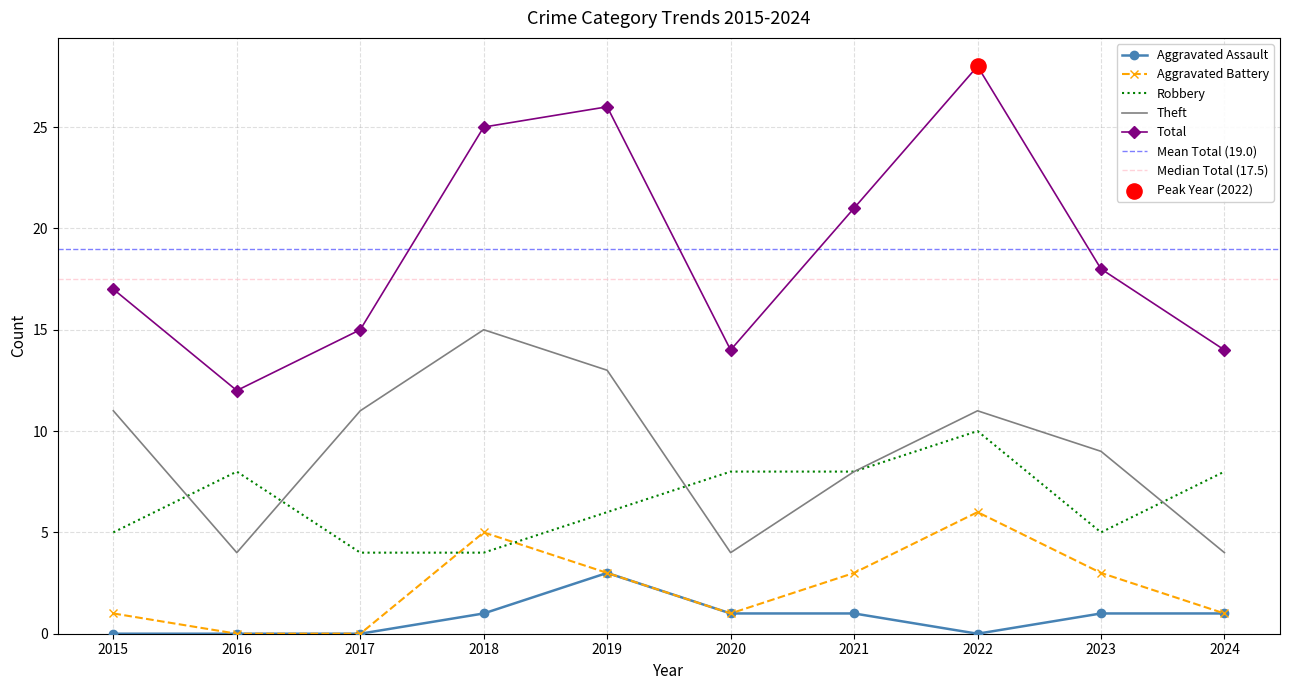

What are all the series names shown in the legend?

Aggravated Assault, Aggravated Battery, Robbery, Theft, Total